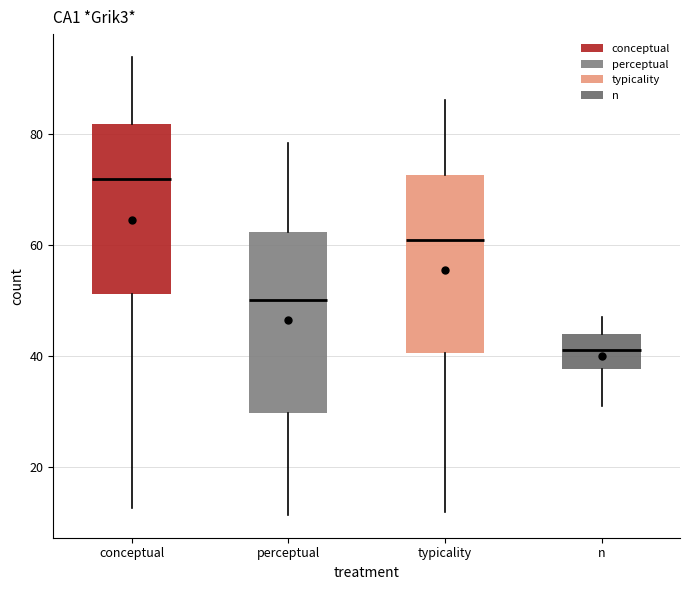

Reading left to right, read every box against the y-axis: the position of its median line, the range the box covers, and the ends of its whiskers. The values are not printed on the chart, so give them approximately, as read against the axis.

conceptual: median 72, box 52 to 82, whiskers 12 to 94
perceptual: median 50, box 30 to 62, whiskers 12 to 78
typicality: median 60, box 40 to 72, whiskers 12 to 86
n: median 42, box 38 to 44, whiskers 32 to 48